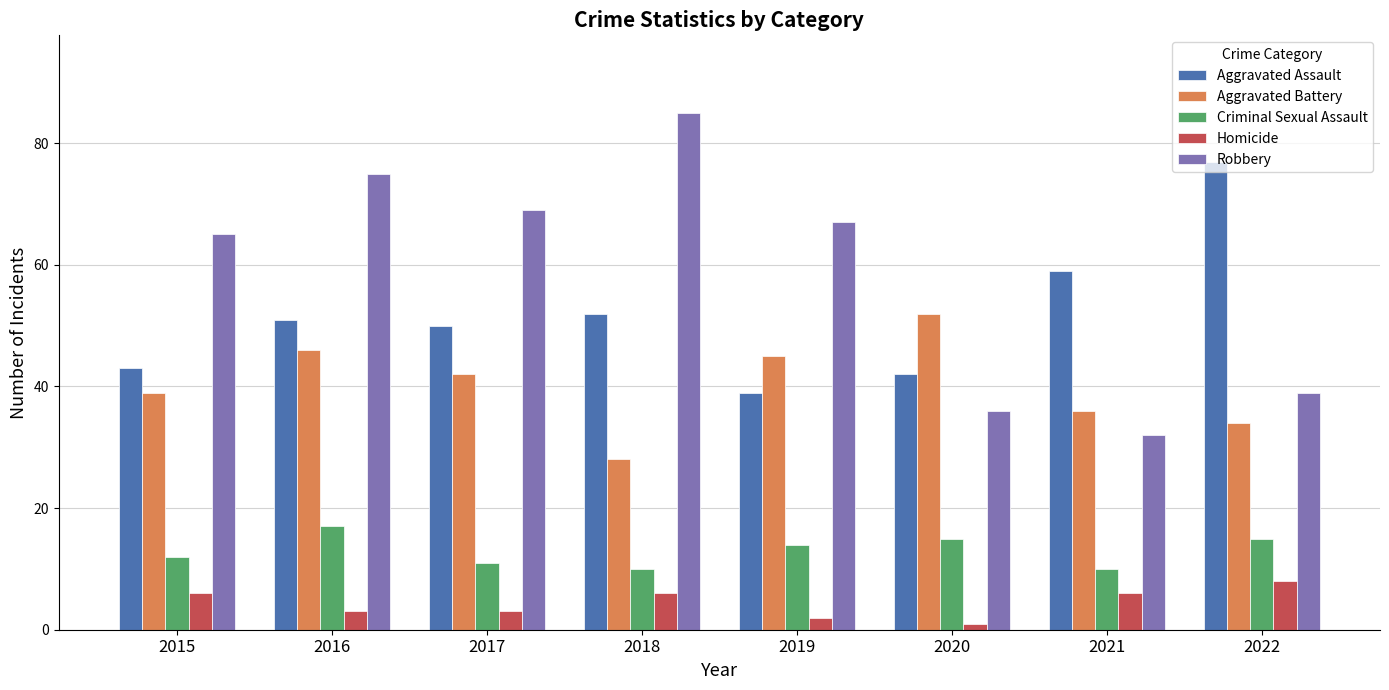

Count the number of data series in this chart.

5